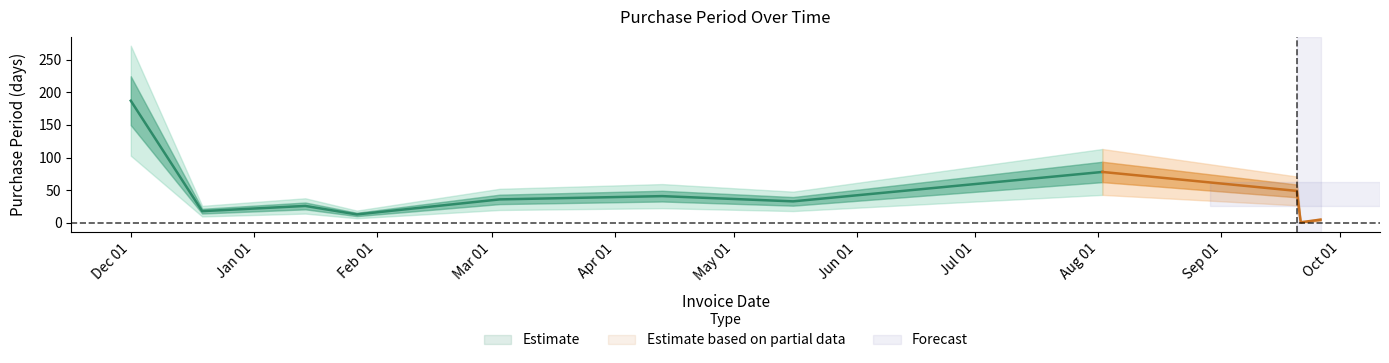

The chart shows a value of 3 at 2016-01-27. True or false?

False